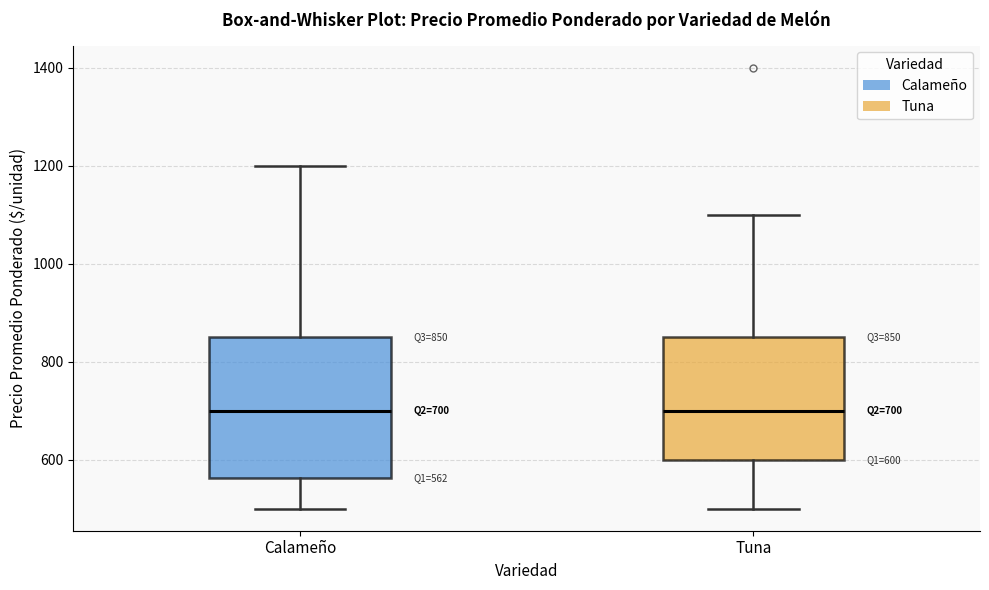

Comparing the boxes themselves (not the whiskers), which one is the tallest?

Calameño